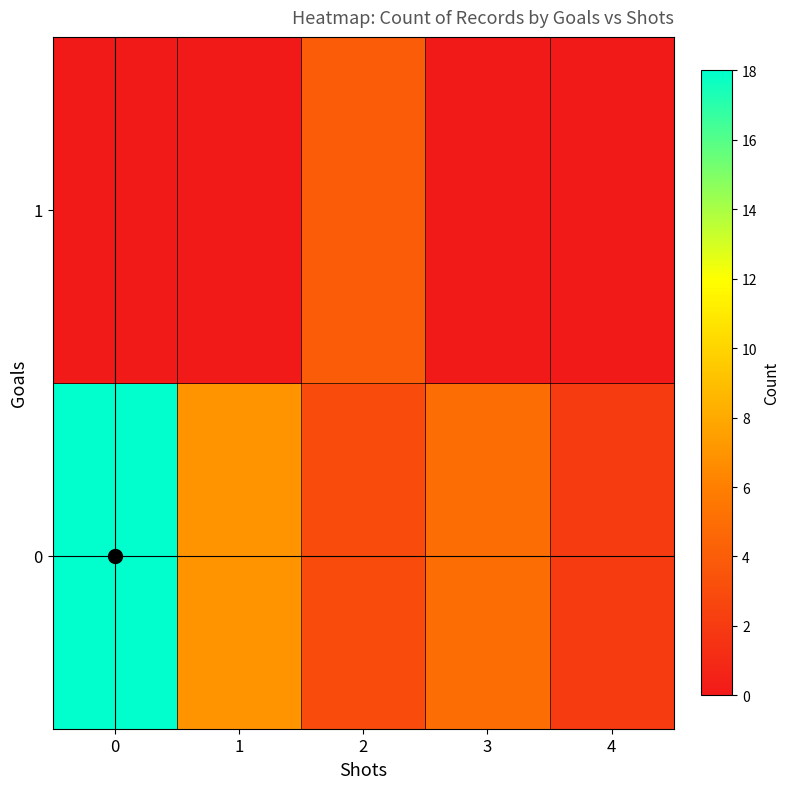

At how many categories does at least one series exceed 4?

3